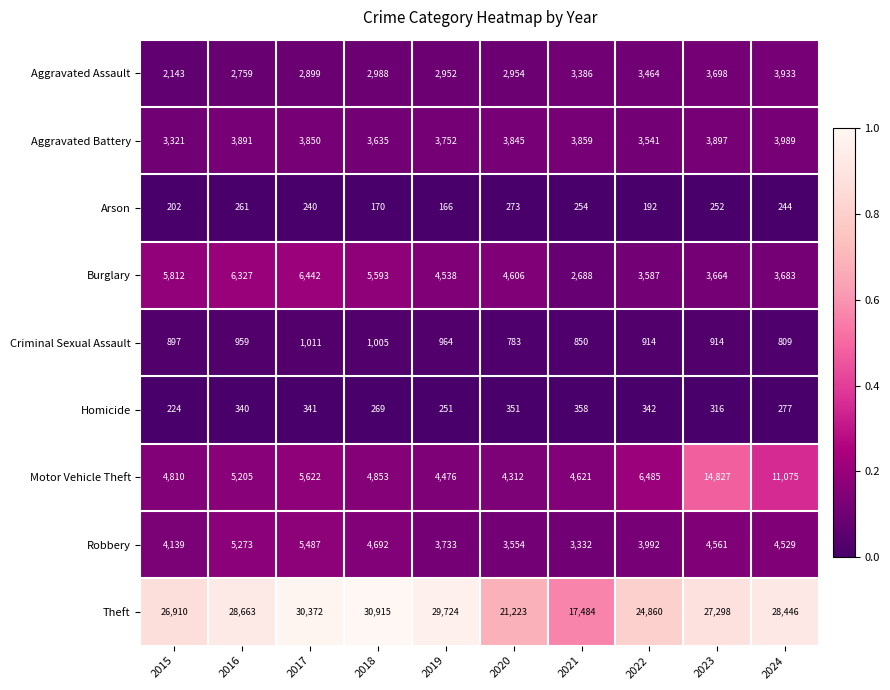

Where does the Arson series first go above 244?

2016